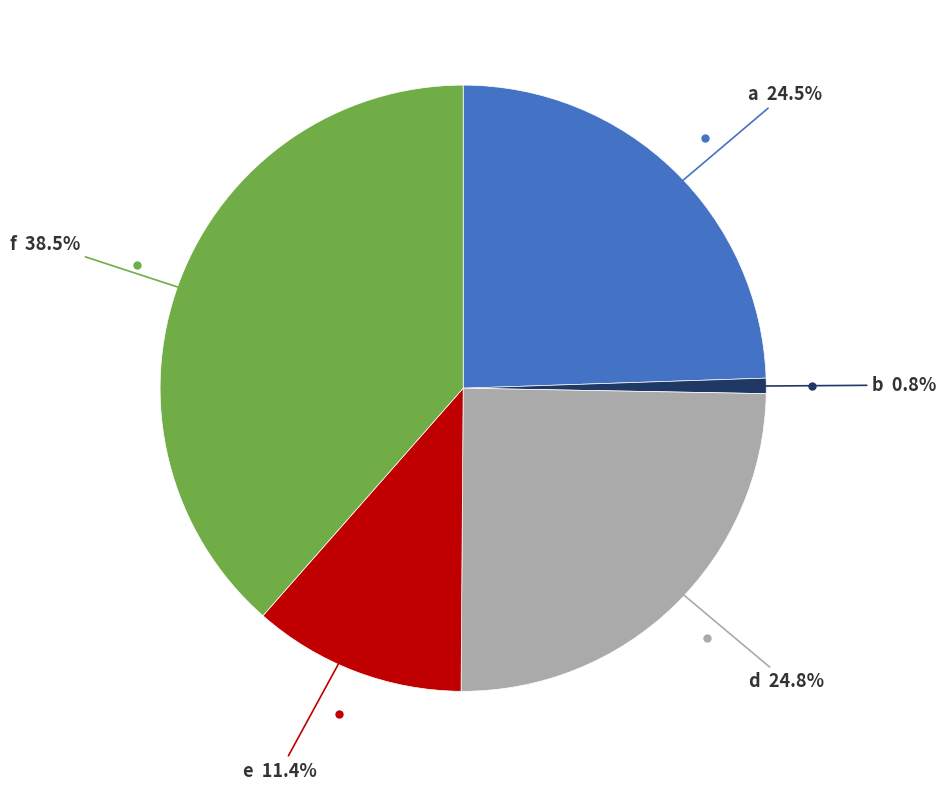

Count the number of slices in the pie.

5